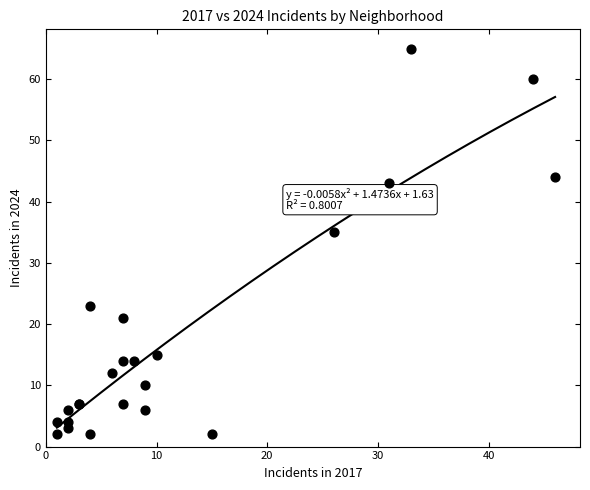

What Y value in the scatter plot is closest to 33?

35